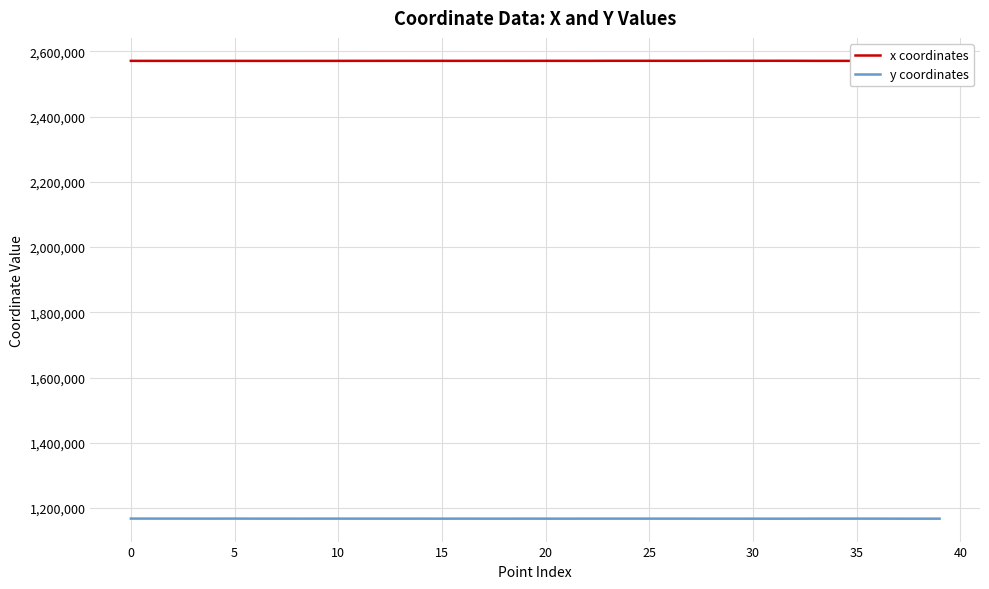

Rank the series by their average value, from highest to lowest.

x coordinates, y coordinates